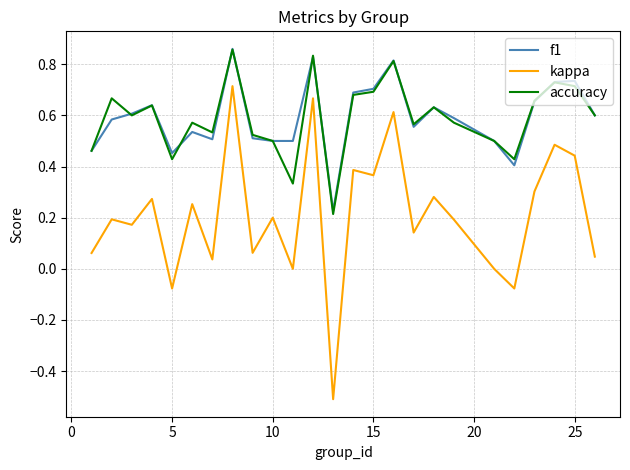

What is the minimum value shown in the chart?

-0.5